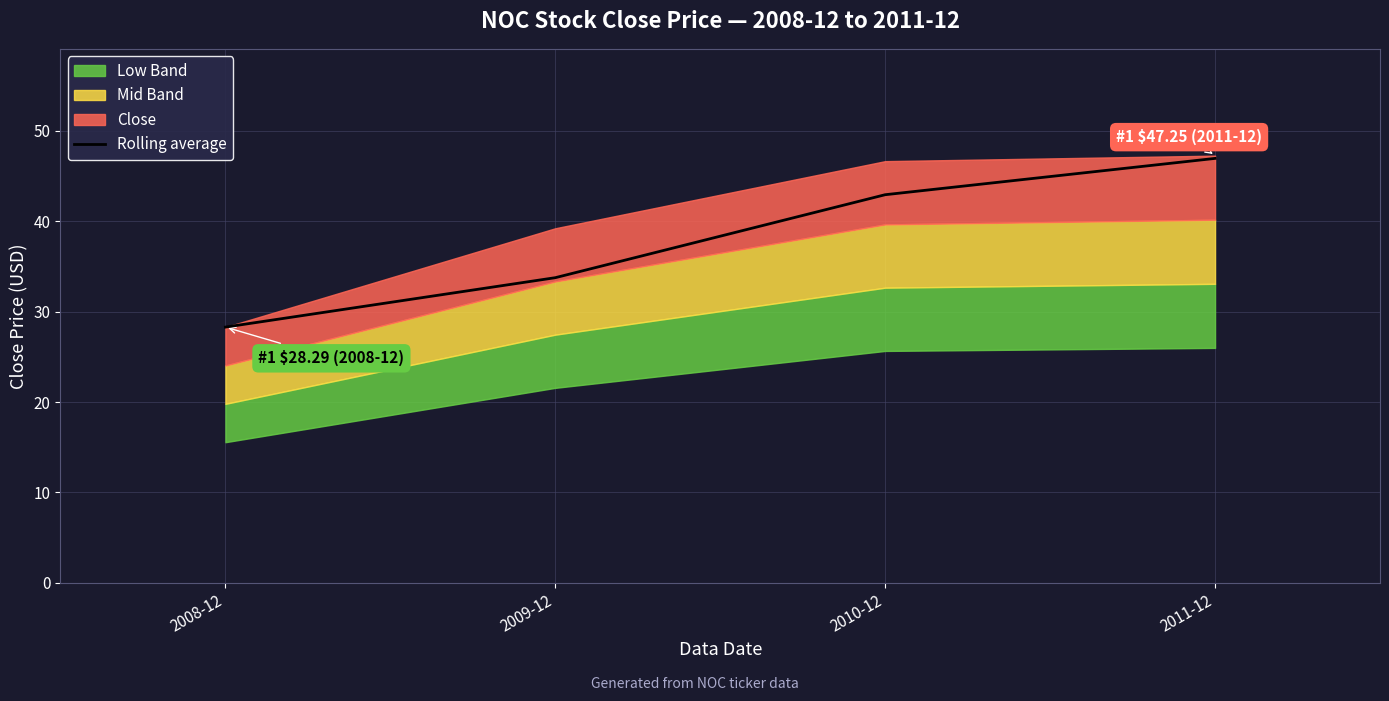

The Rolling average series shows 14.2 at 2011-12. True or false?

False